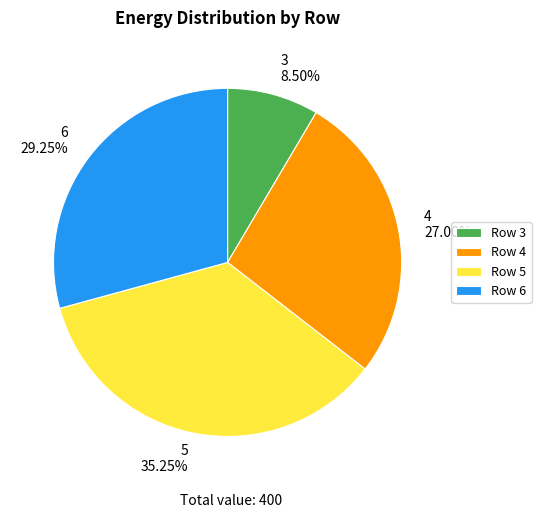

Which slice is the smallest?

Row 3